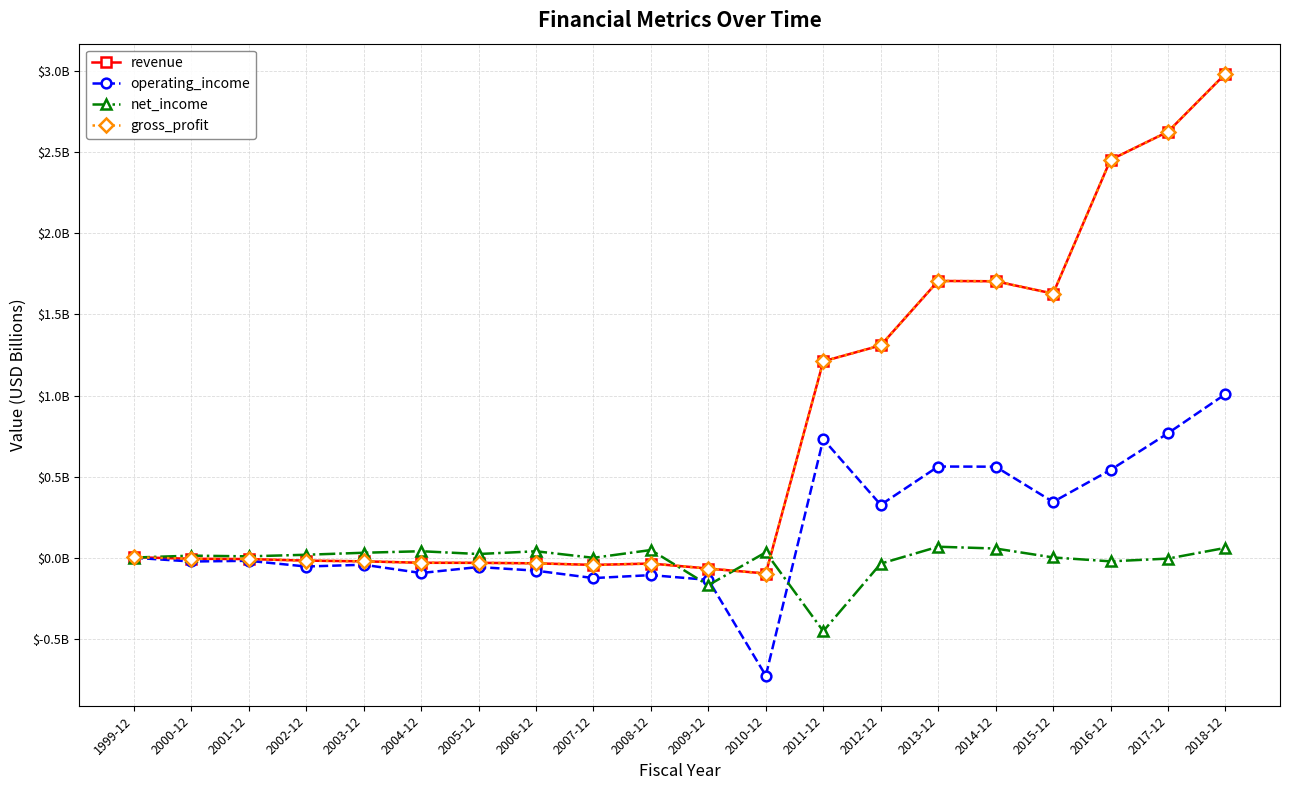

Is this an area chart (filled region under the line)?

No